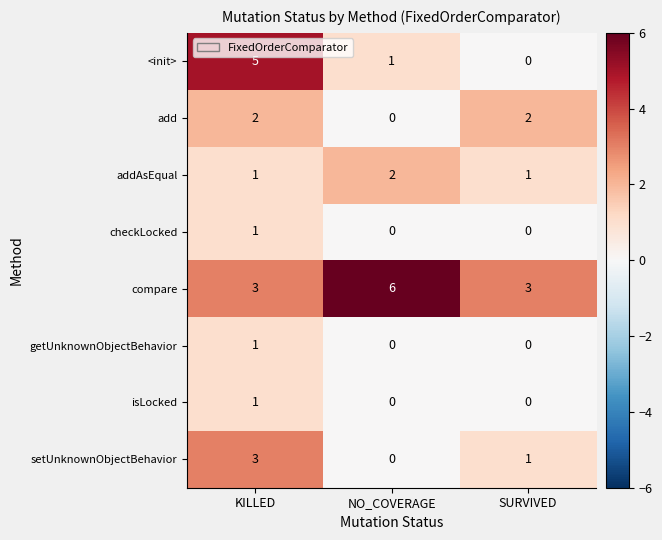

How many values in the add series are below 2?

1